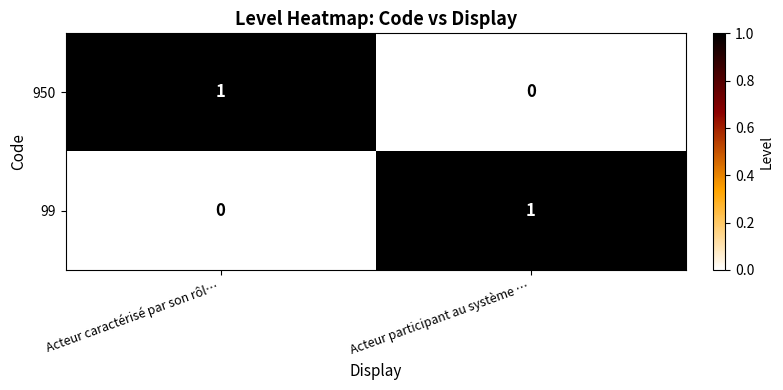

At how many categories does at least one series exceed 0?

2